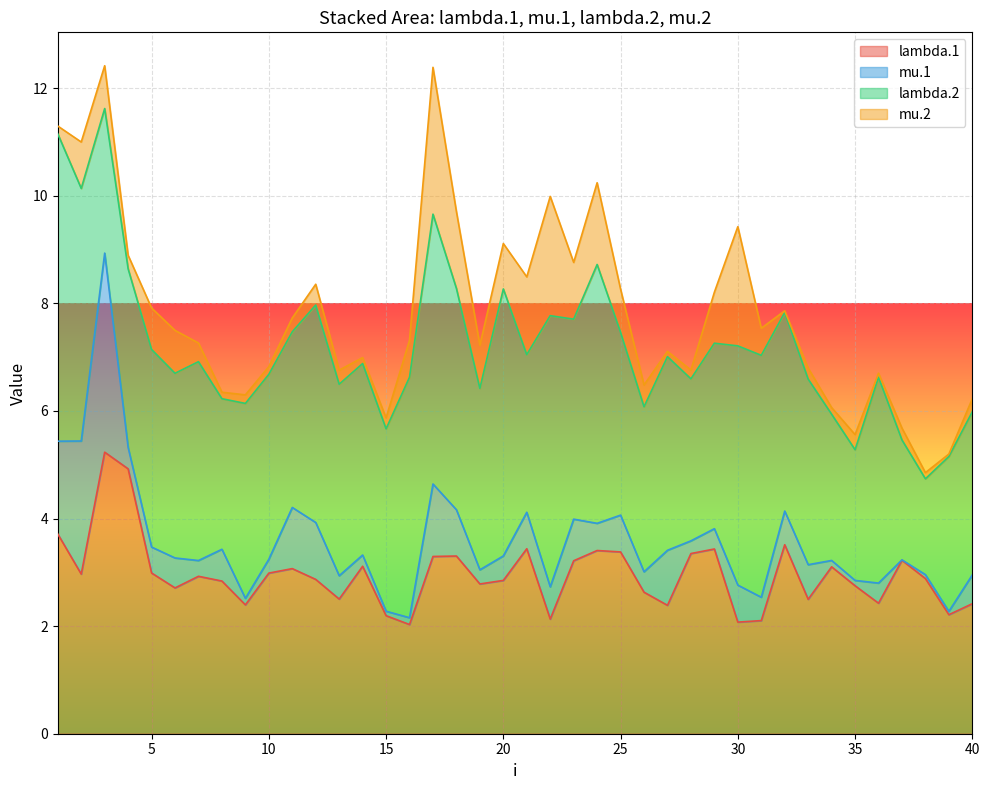

At how many categories does at least one series exceed 0?

40